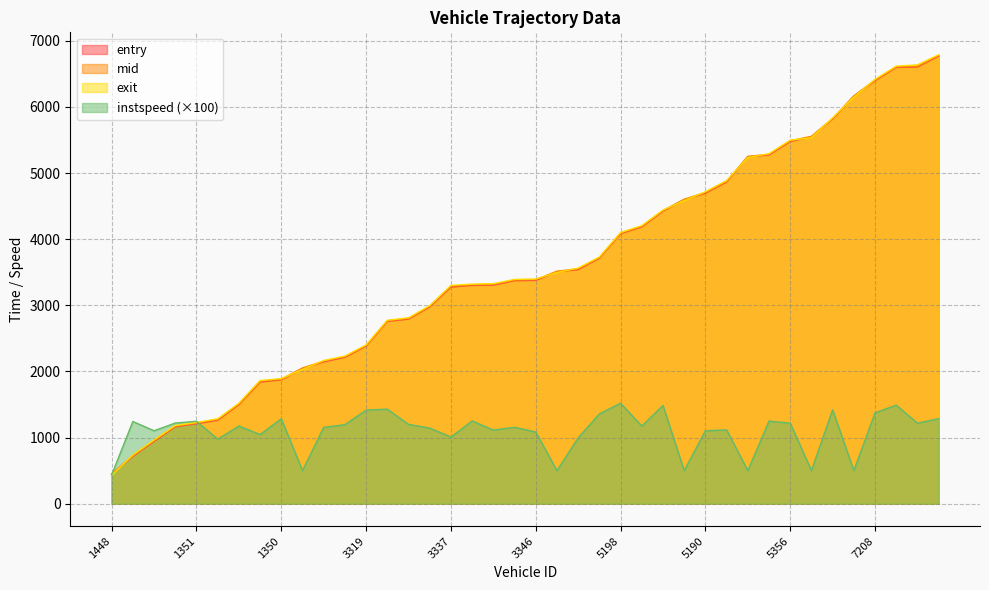

What is the approximate value of instspeed at 1350?

1283.0